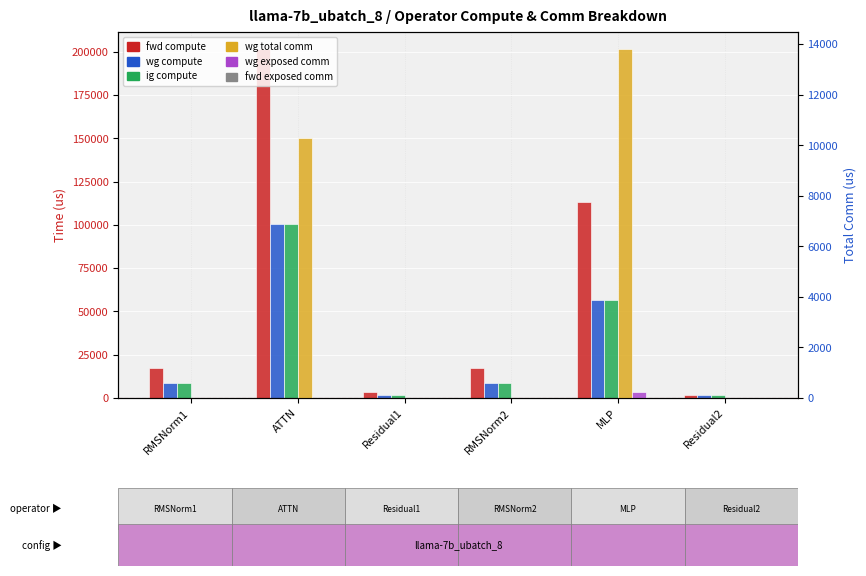

What is the sum of the wg compute values at MLP and RMSNorm2?

65168.1